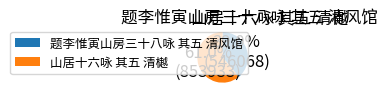

How many slices are in this pie chart?

2